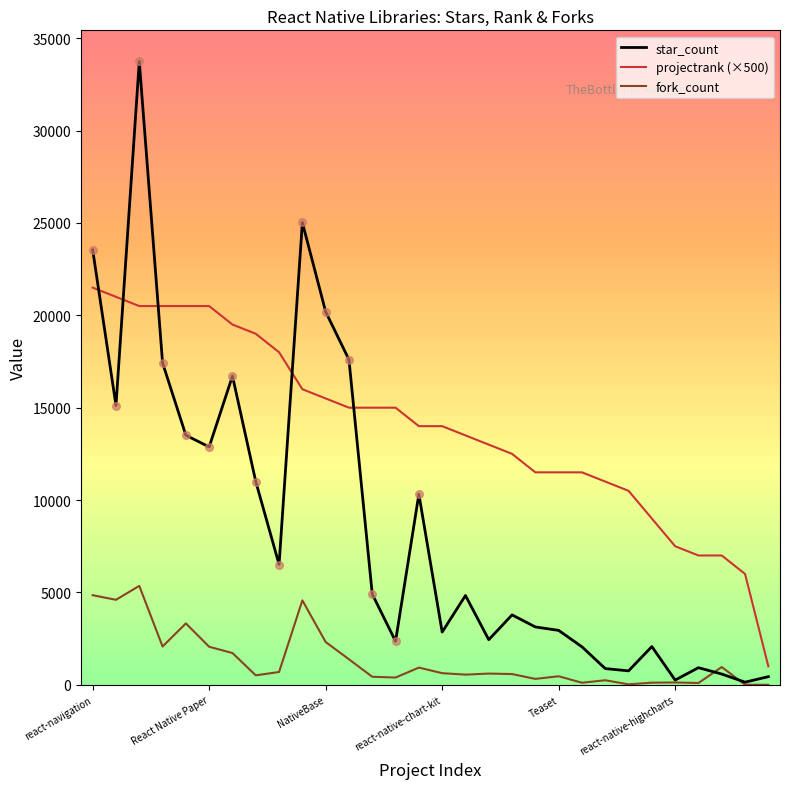

Which series has the largest range (max minus min)?

star_count